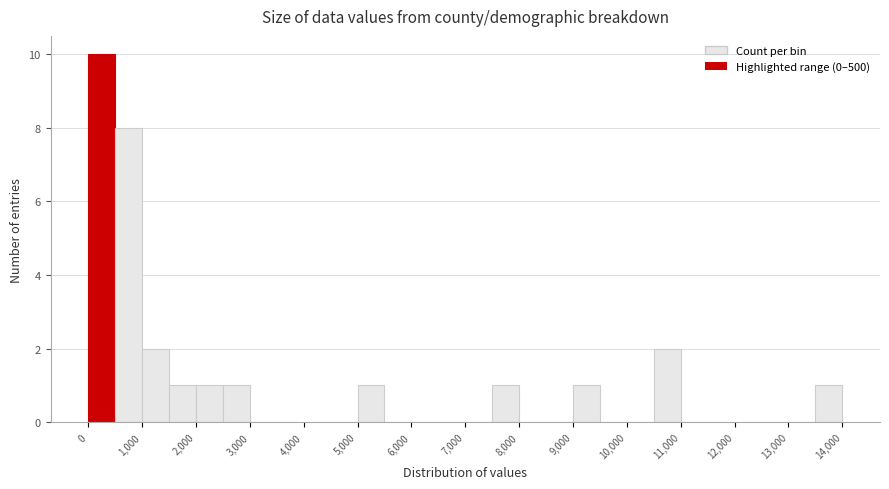

Reading left to right, transcribe this chart: for each bar, give the range it covers on the x-axis and its height. The values are not printed on the chart, so give them approximately, as read against the axis.

0 to 500: 10
500 to 1000: 8
1000 to 1500: 2
1500 to 2000: 1
2000 to 2500: 1
2500 to 3000: 1
3000 to 3500: 0
3500 to 4000: 0
4000 to 4500: 0
4500 to 5000: 0
5000 to 5500: 1
5500 to 6000: 0
6000 to 6500: 0
6500 to 7000: 0
7000 to 7500: 0
7500 to 8000: 1
8000 to 8500: 0
8500 to 9000: 0
9000 to 9500: 1
9500 to 10000: 0
10000 to 10500: 0
10500 to 11000: 2
11000 to 11500: 0
11500 to 12000: 0
12000 to 12500: 0
12500 to 13000: 0
13000 to 13500: 0
13500 to 14000: 1